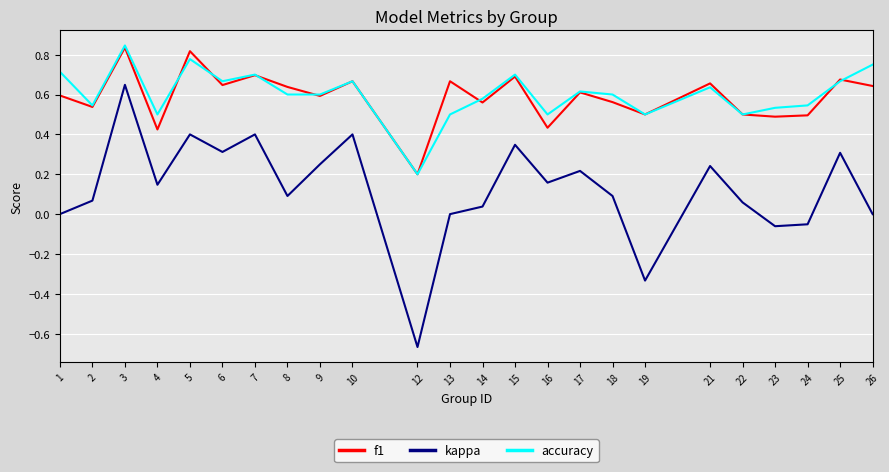

True or false: f1 has a value of 0.6 at 26.

True